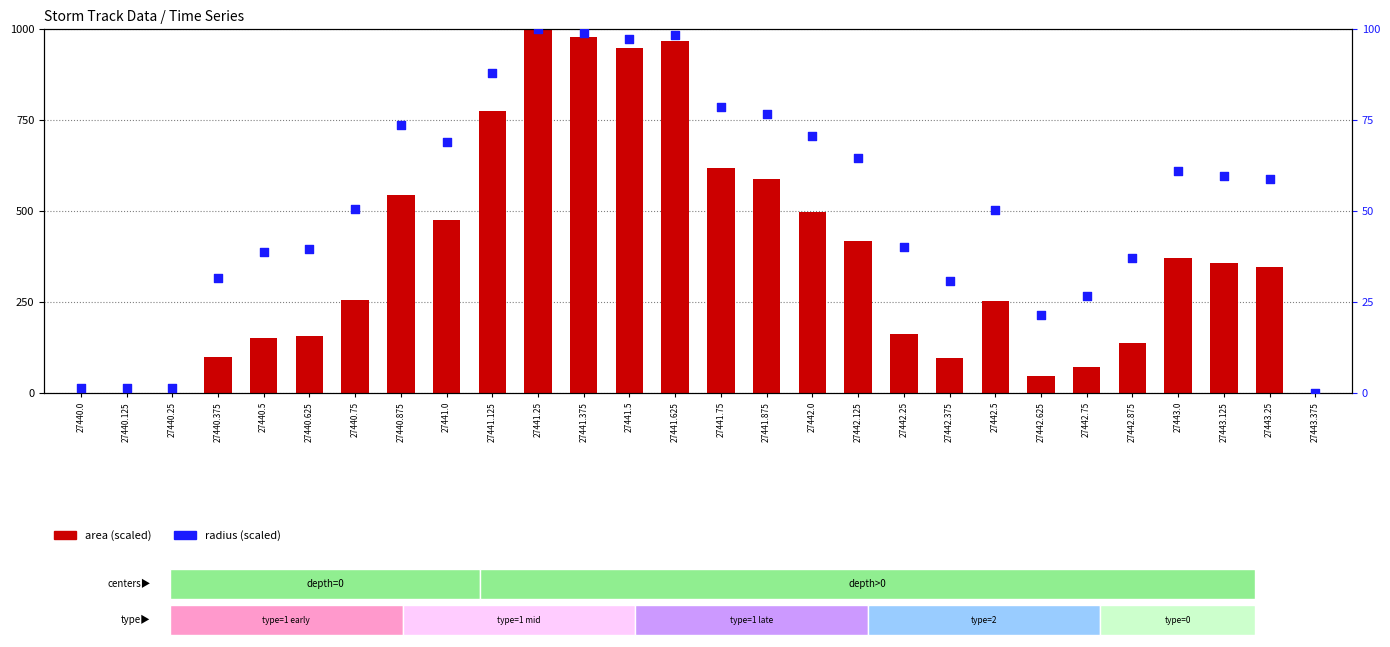

Which series reaches the minimum Y coordinate?

area (scaled)